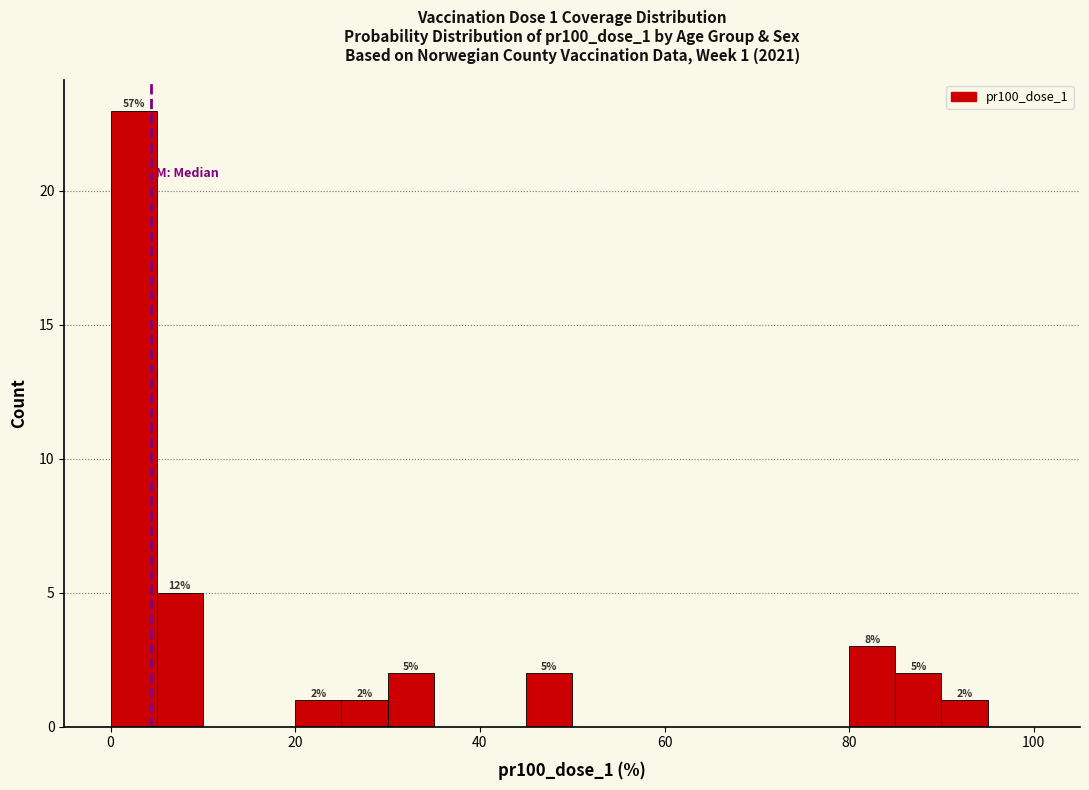

Around what value on the x-axis is the tallest bar? Give the approximate position of its centre, as read against the axis.

2